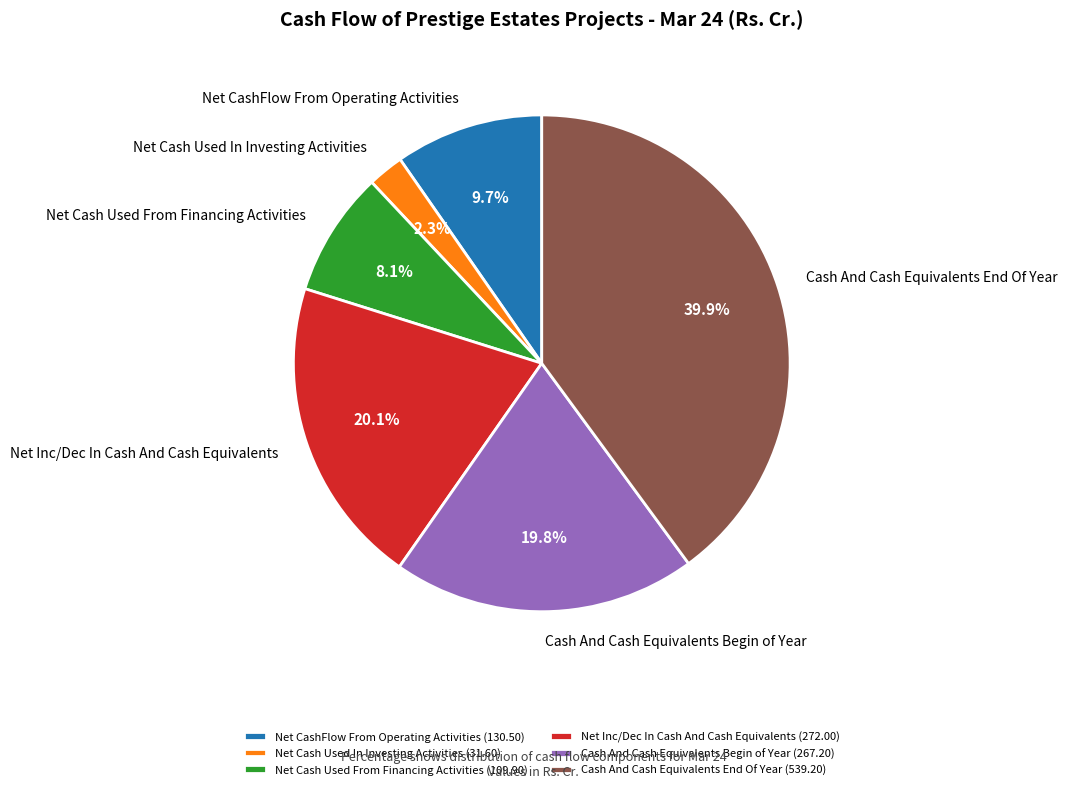

How much of the chart is everything except Cash And Cash Equivalents Begin of Year?

80.2%